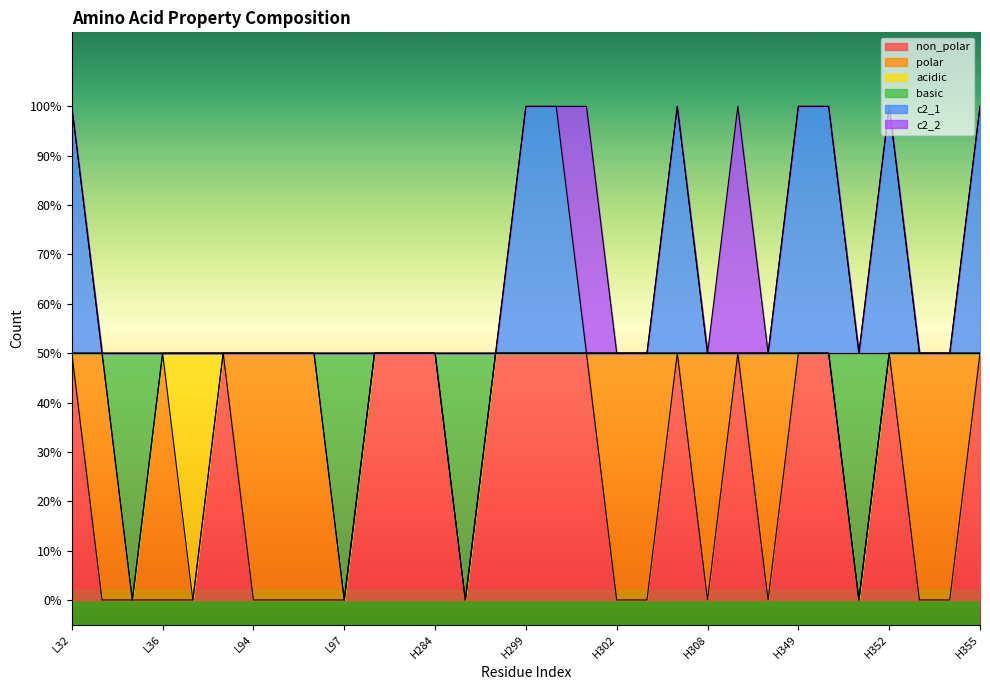

What are all the series names shown in the legend?

non_polar, polar, acidic, basic, c2_1, c2_2